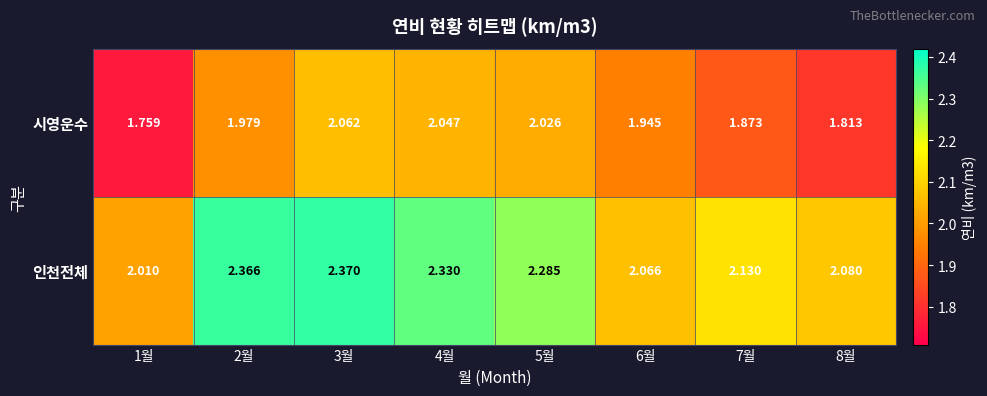

Is the value of 시영운수 at 8월 greater than the value of 인천전체 at 6월?

No